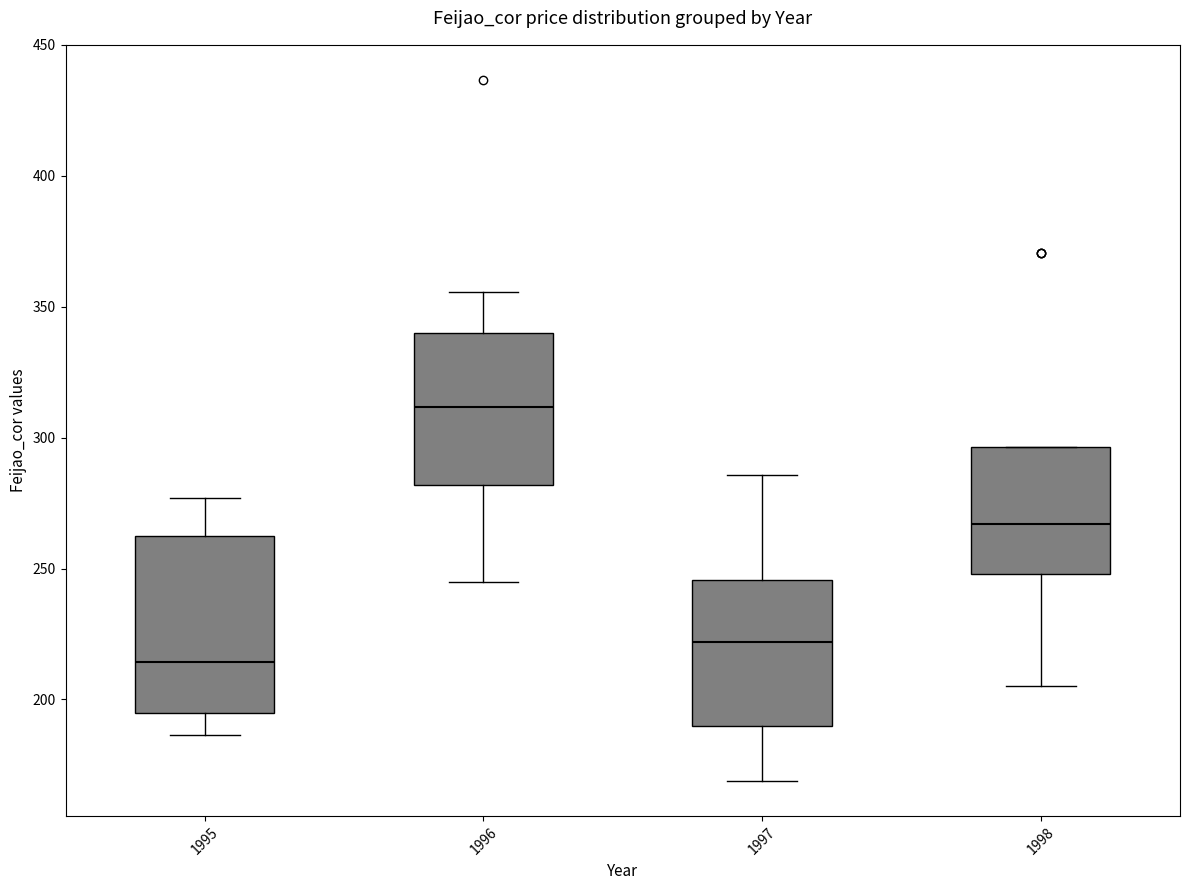

Which box has the highest median line?

1996